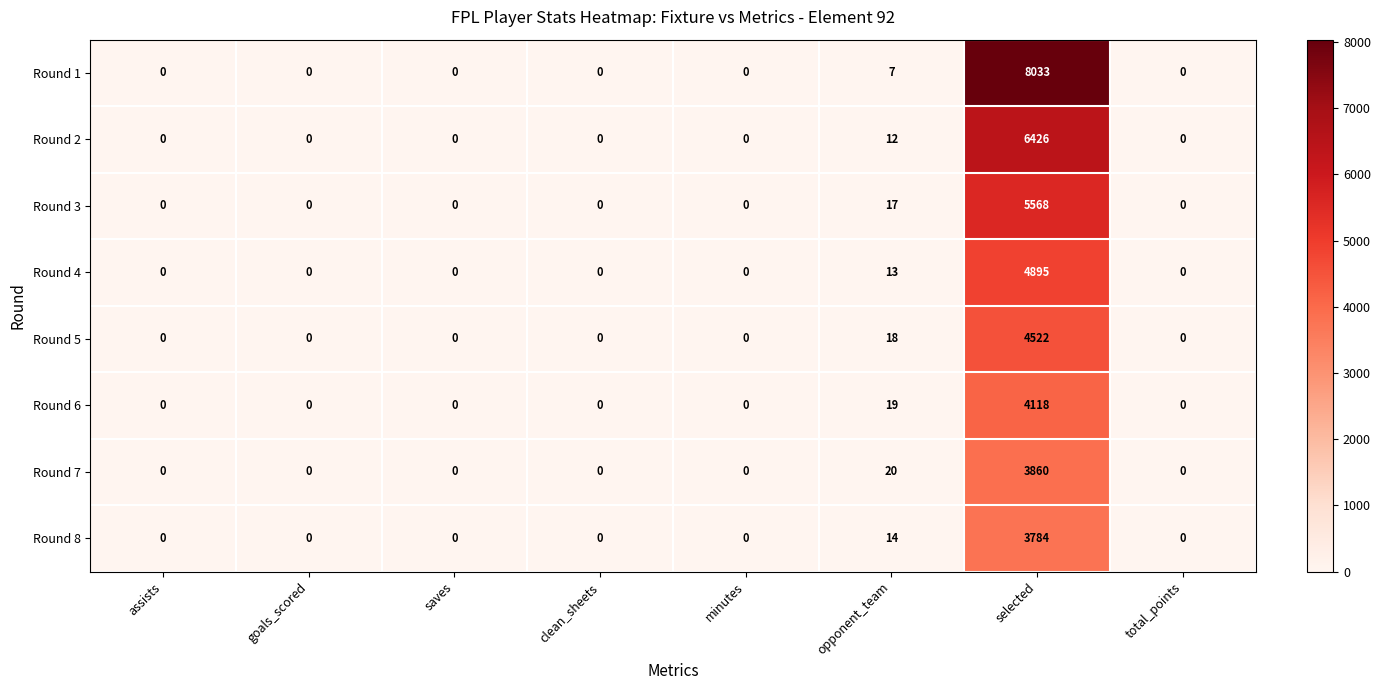

Rank the series by their maximum value, from lowest to highest.

Round 8, Round 7, Round 6, Round 5, Round 4, Round 3, Round 2, Round 1